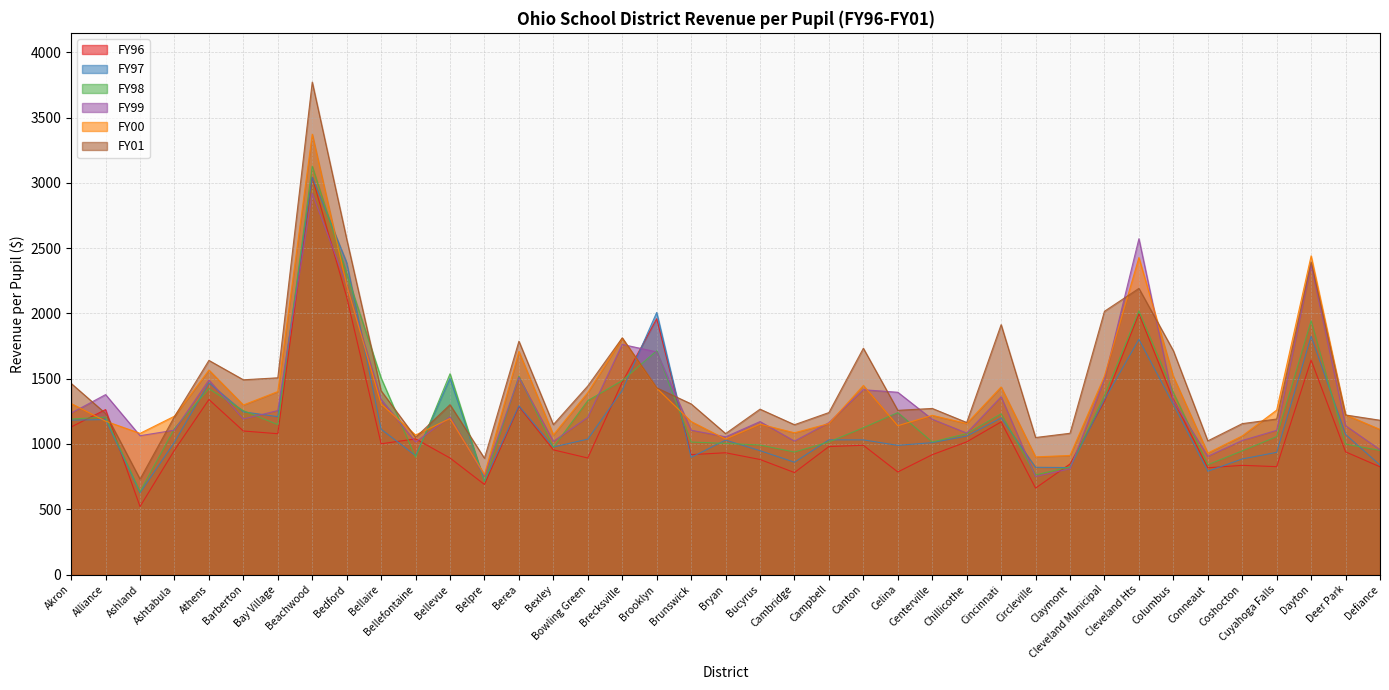

True or false: FY99 has more than 0 interior local peaks.

True